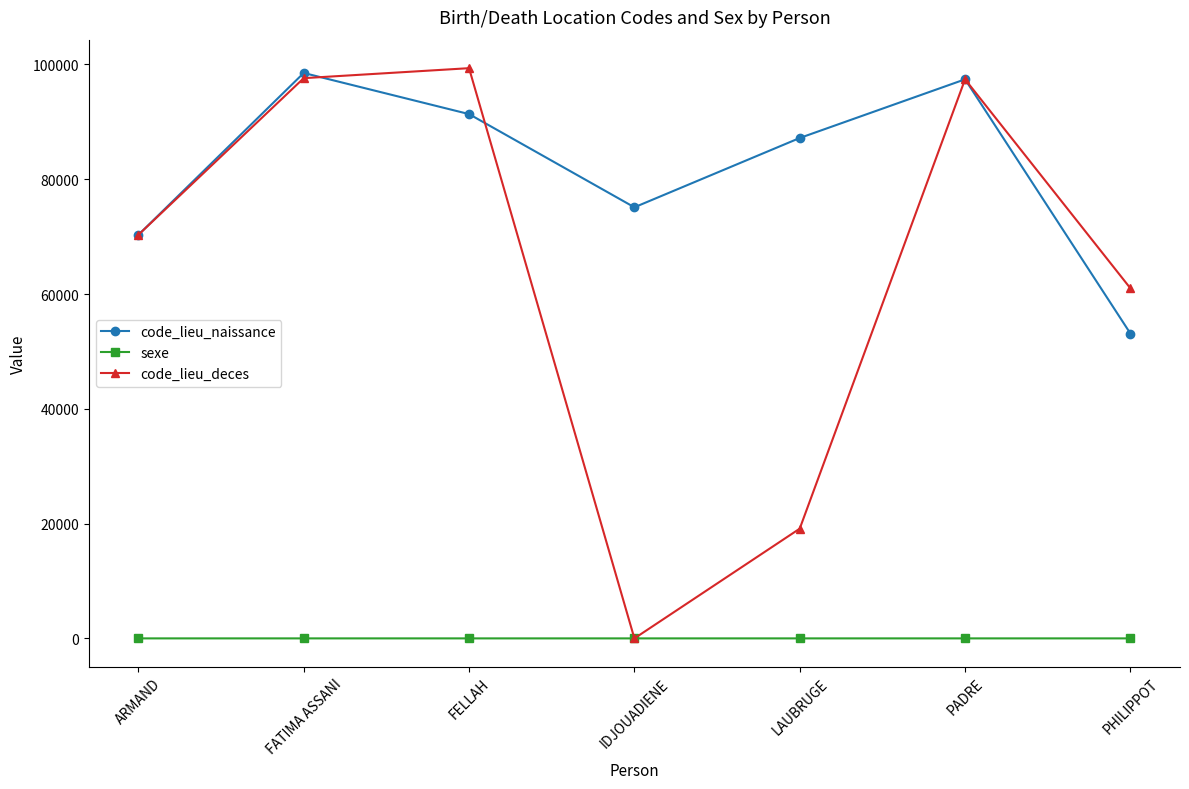

What are all the series names shown in the legend?

code_lieu_naissance, sexe, code_lieu_deces